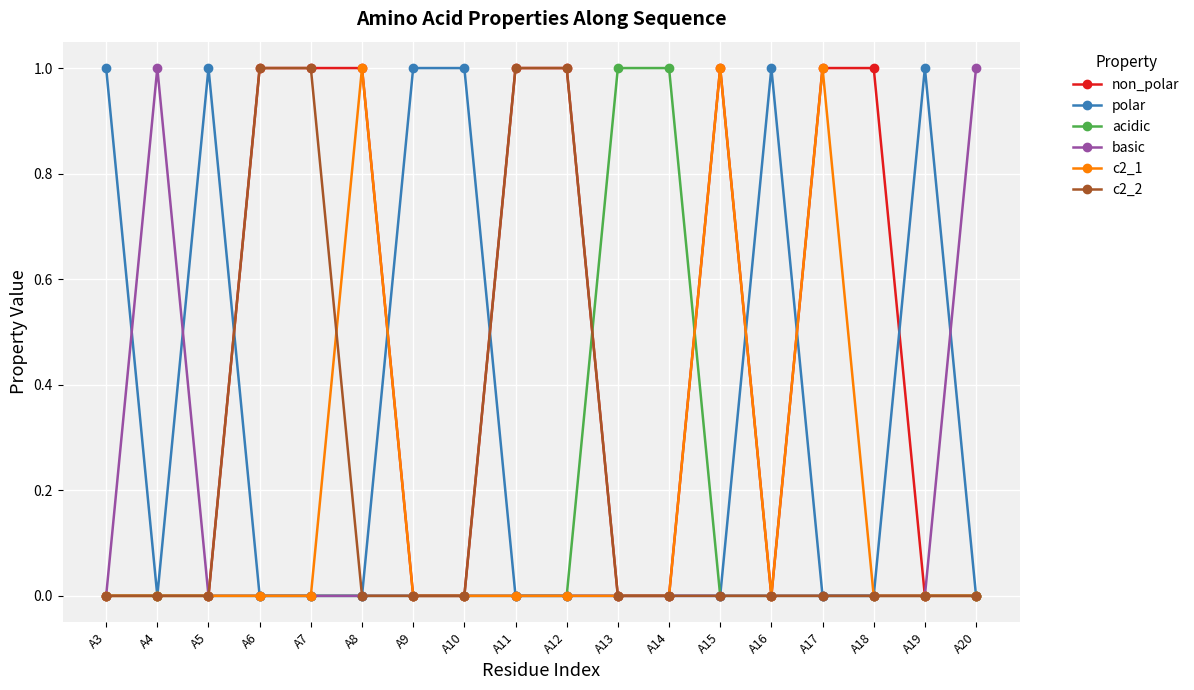

Is it true that polar equals 2 at A3?

False